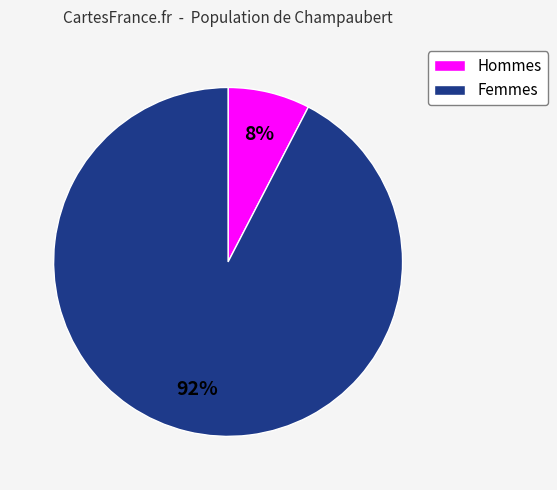

To the nearest percent, what is the average slice percentage?

50%